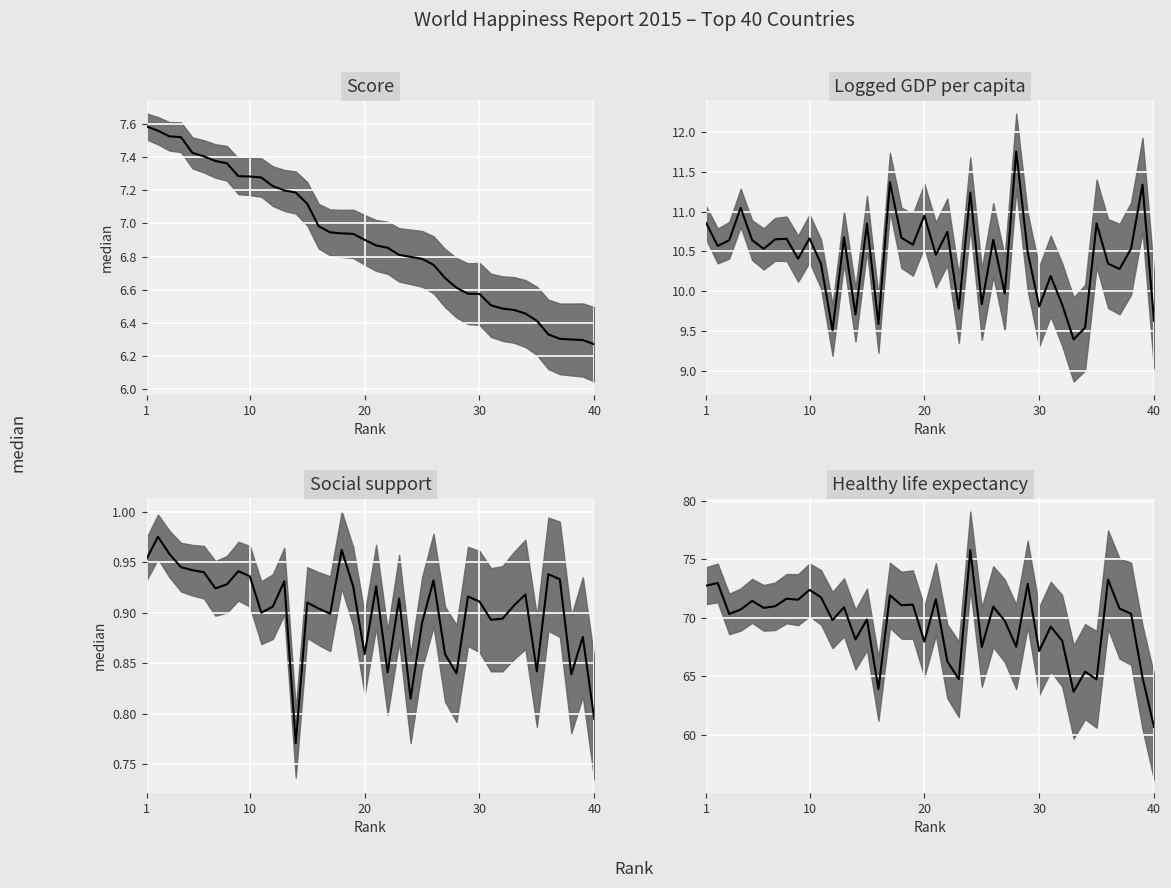

Which series has the widest spread of values?

Healthy life expectancy